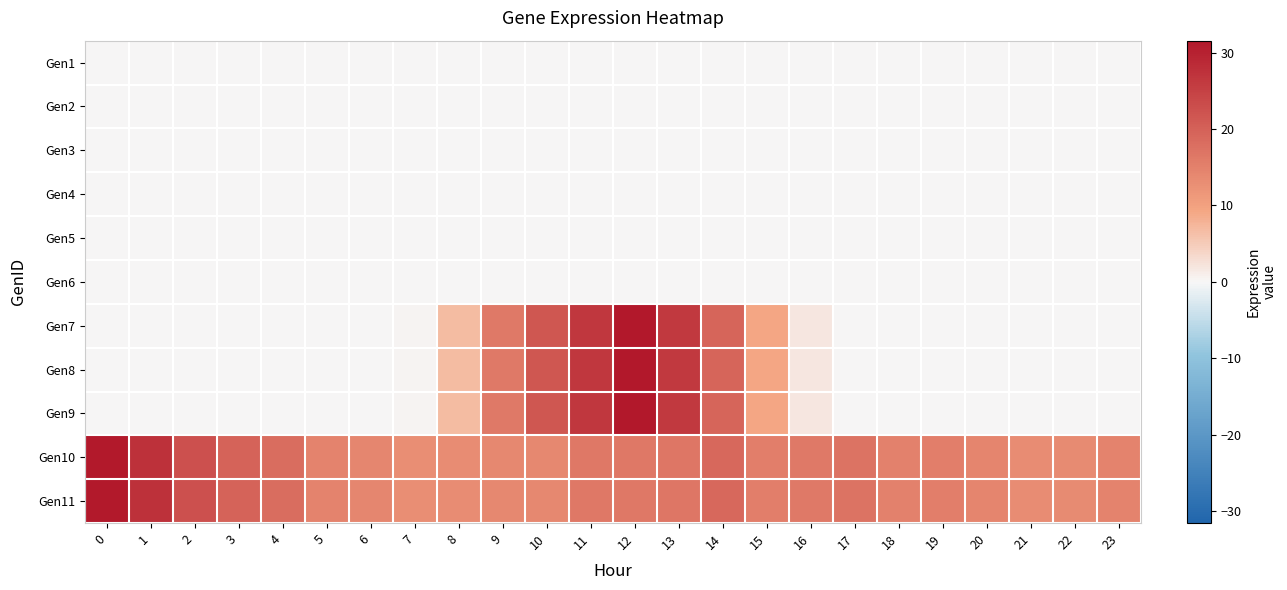

Reading right to left, transcribe all the data shown in this chart.

Gen1: 23=0.0	22=0.0	21=0.0	20=0.0	19=0.0	18=0.0	17=0.0	16=0.0	15=0.0	14=0.0	13=0.0	12=0.0	11=0.0	10=0.0	9=0.0	8=0.0	7=0.0	6=0.0	5=0.0	4=0.0	3=0.0	2=0.0	1=0.0	0=0.0
Gen2: 23=0.0	22=0.0	21=0.0	20=0.0	19=0.0	18=0.0	17=0.0	16=0.0	15=0.0	14=0.0	13=0.0	12=0.0	11=0.0	10=0.0	9=0.0	8=0.0	7=0.0	6=0.0	5=0.0	4=0.0	3=0.0	2=0.0	1=0.0	0=0.0
Gen3: 23=0.0	22=0.0	21=0.0	20=0.0	19=0.0	18=0.0	17=0.0	16=0.0	15=0.0	14=0.0	13=0.0	12=0.0	11=0.0	10=0.0	9=0.0	8=0.0	7=0.0	6=0.0	5=0.0	4=0.0	3=0.0	2=0.0	1=0.0	0=0.0
Gen4: 23=0.0	22=0.0	21=0.0	20=0.0	19=0.0	18=0.0	17=0.0	16=0.0	15=0.0	14=0.0	13=0.0	12=0.0	11=0.0	10=0.0	9=0.0	8=0.0	7=0.0	6=0.0	5=0.0	4=0.0	3=0.0	2=0.0	1=0.0	0=0.0
Gen5: 23=0.0	22=0.0	21=0.0	20=0.0	19=0.0	18=0.0	17=0.0	16=0.0	15=0.0	14=0.0	13=0.0	12=0.0	11=0.0	10=0.0	9=0.0	8=0.0	7=0.0	6=0.0	5=0.0	4=0.0	3=0.0	2=0.0	1=0.0	0=0.0
Gen6: 23=0.0	22=0.0	21=0.0	20=0.0	19=0.0	18=0.0	17=0.0	16=0.0	15=0.0	14=0.0	13=0.0	12=0.0	11=0.0	10=0.0	9=0.0	8=0.0	7=0.0	6=0.0	5=0.0	4=0.0	3=0.0	2=0.0	1=0.0	0=0.0
Gen7: 23=0.0	22=0.0	21=0.0	20=0.0	19=0.0	18=0.0	17=0.0	16=1.9	15=9.3	14=19.3	13=26.3	12=31.6	11=26.6	10=21.7	9=16.1	8=6.8	7=0.3	6=0.0	5=0.0	4=0.0	3=0.0	2=0.0	1=0.0	0=0.0
Gen8: 23=0.0	22=0.0	21=0.0	20=0.0	19=0.0	18=0.0	17=0.0	16=1.9	15=9.3	14=19.3	13=26.3	12=31.6	11=26.6	10=21.7	9=16.1	8=6.8	7=0.3	6=0.0	5=0.0	4=0.0	3=0.0	2=0.0	1=0.0	0=0.0
Gen9: 23=0.0	22=0.0	21=0.0	20=0.0	19=0.0	18=0.0	17=0.0	16=1.9	15=9.3	14=19.3	13=26.3	12=31.6	11=26.6	10=21.7	9=16.1	8=6.8	7=0.3	6=0.0	5=0.0	4=0.0	3=0.0	2=0.0	1=0.0	0=0.0
Gen10: 23=14.7	22=13.4	21=13.1	20=14.4	19=15.4	18=14.8	17=17.0	16=16.1	15=15.5	14=18.8	13=16.7	12=16.5	11=16.5	10=14.0	9=14.0	8=13.3	7=12.9	6=14.2	5=14.6	4=18.2	3=19.5	2=22.6	1=27.4	0=31.2
Gen11: 23=14.7	22=13.4	21=13.1	20=14.4	19=15.4	18=14.8	17=17.0	16=16.1	15=15.5	14=18.8	13=16.7	12=16.5	11=16.5	10=14.0	9=14.0	8=13.3	7=12.9	6=14.2	5=14.6	4=18.2	3=19.5	2=22.6	1=27.4	0=31.2